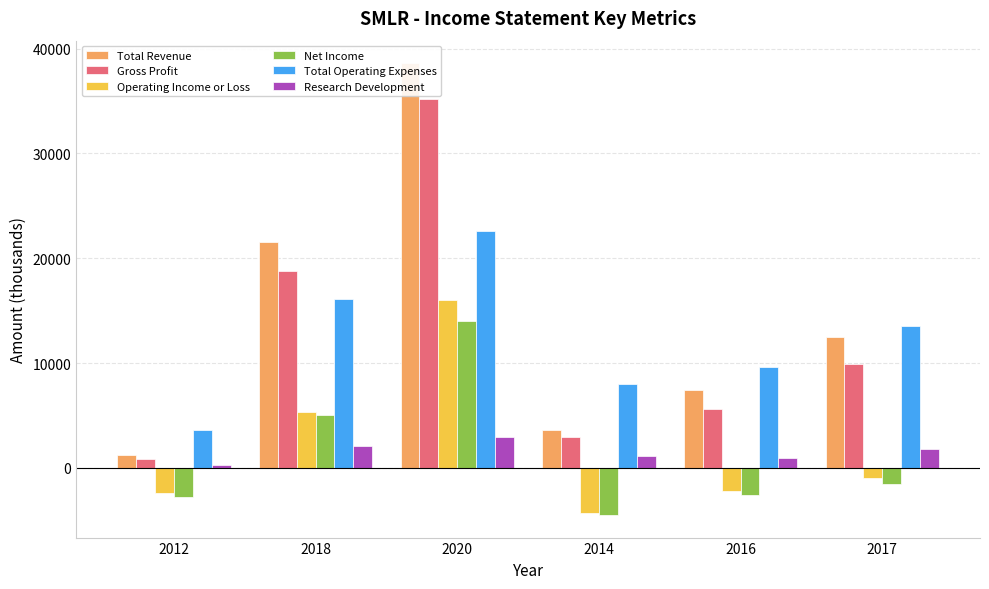

What is the sum of the Total Operating Expenses values at 2020 and 2014?

30600